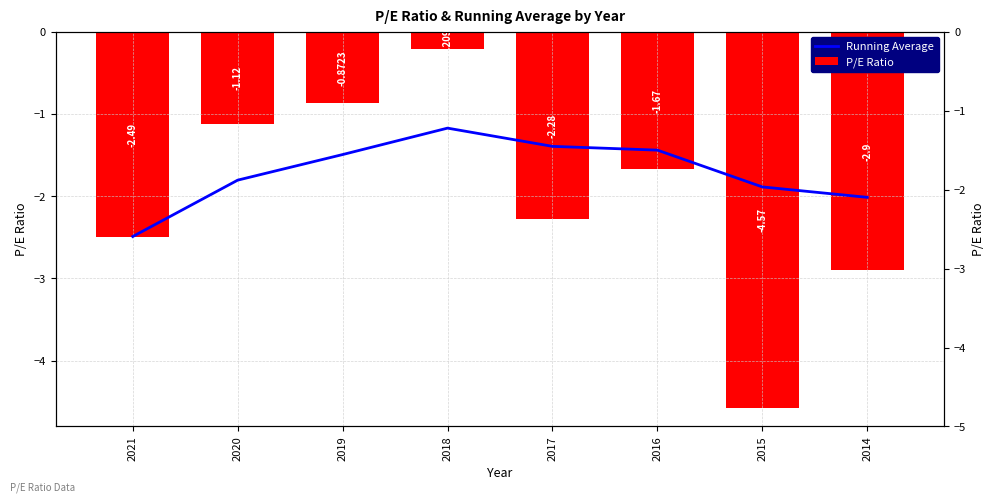

How many series are shown in this chart?

2